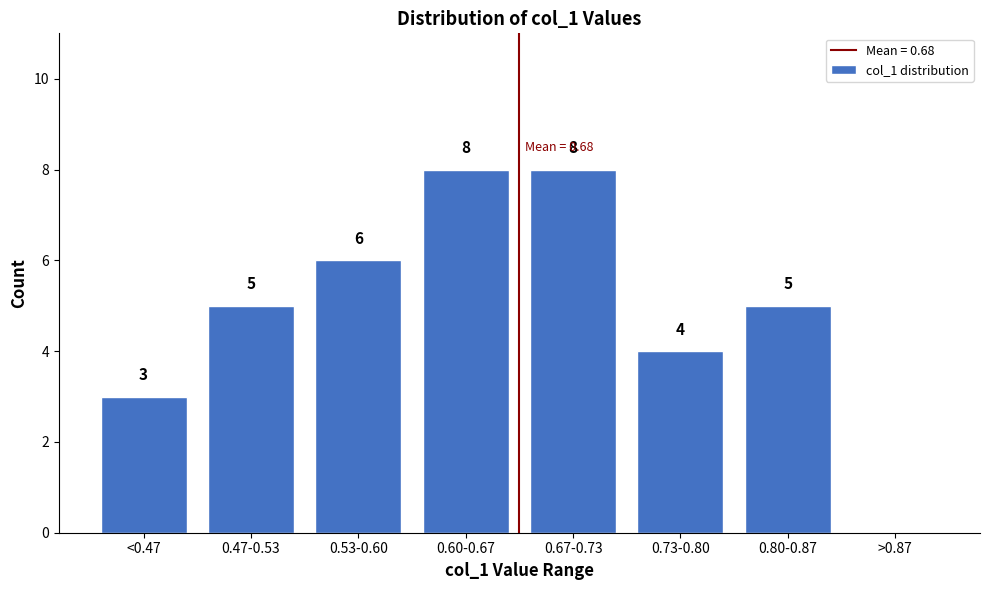

Reading left to right, list all the values displayed in this chart.

<0.47=3	0.47-0.53=5	0.53-0.60=6	0.60-0.67=8	0.67-0.73=8	0.73-0.80=4	0.80-0.87=5	>0.87=0